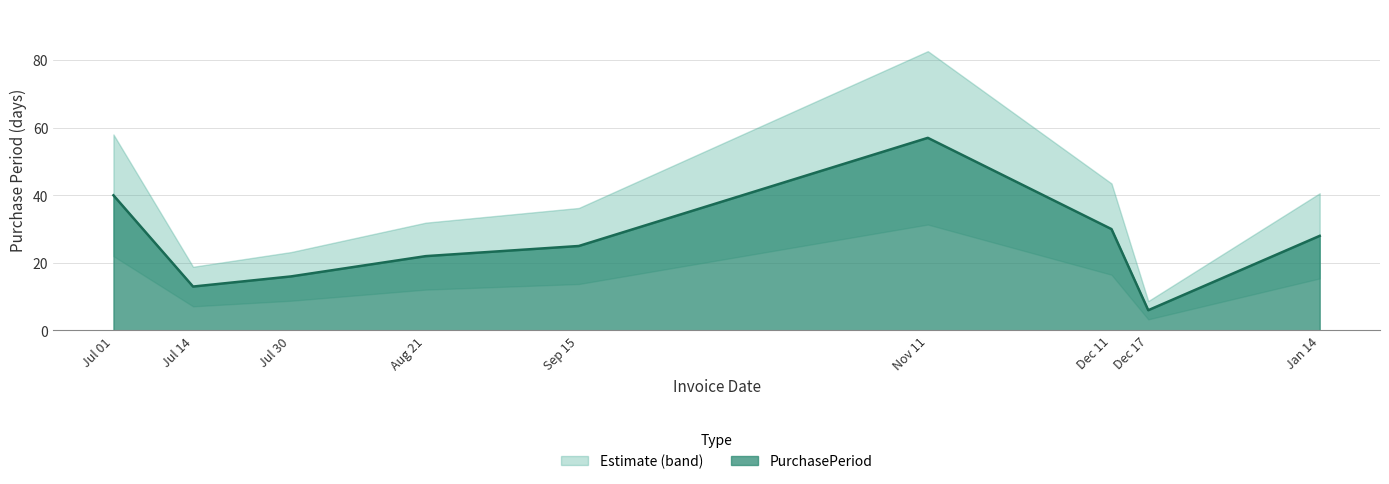

At which label does PurchasePeriod reach its minimum?

Dec 17